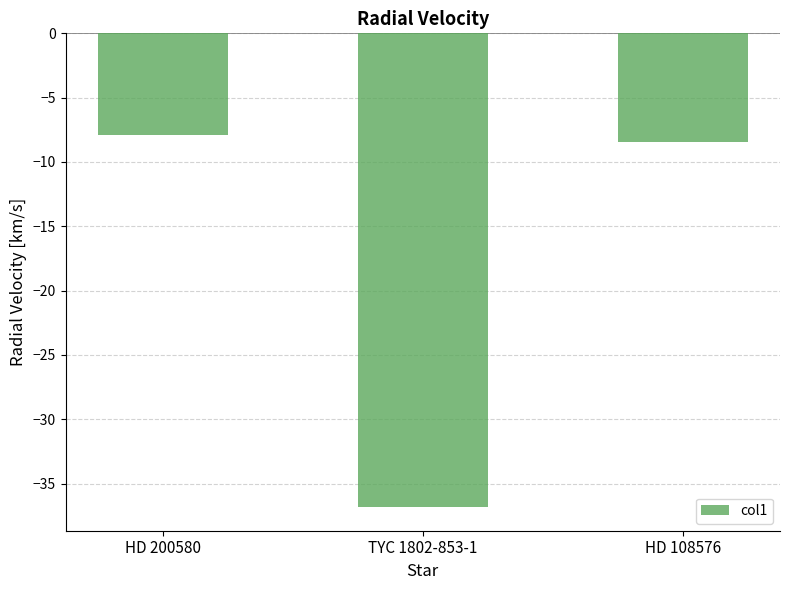

How many data points are less than -8?

2